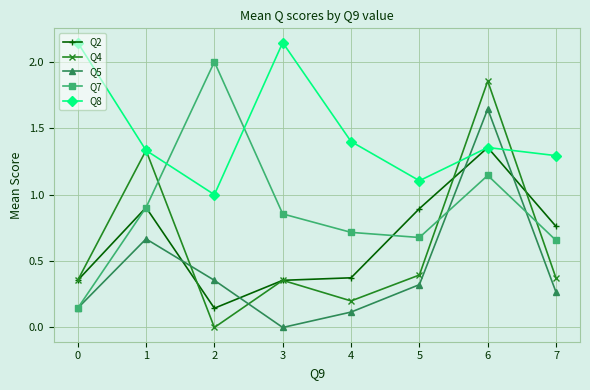

How many interior local valleys does the Q2 series have?

1